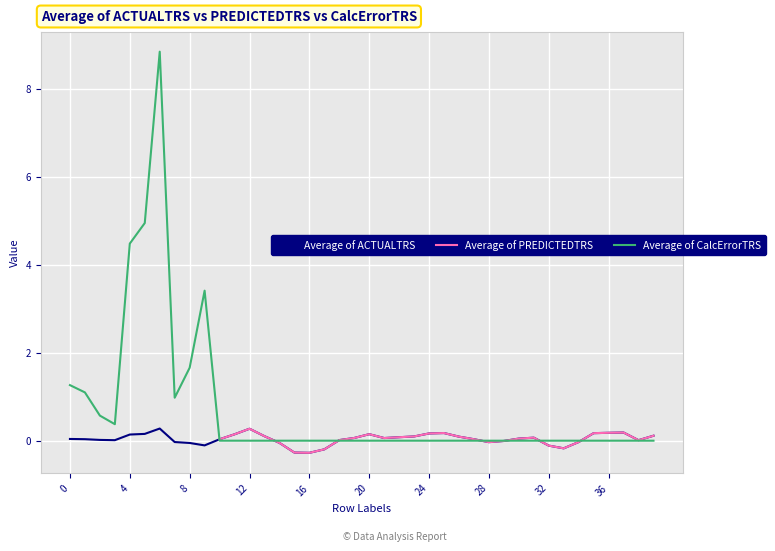

The Average of ACTUALTRS series shows -0.0 at 28. True or false?

True